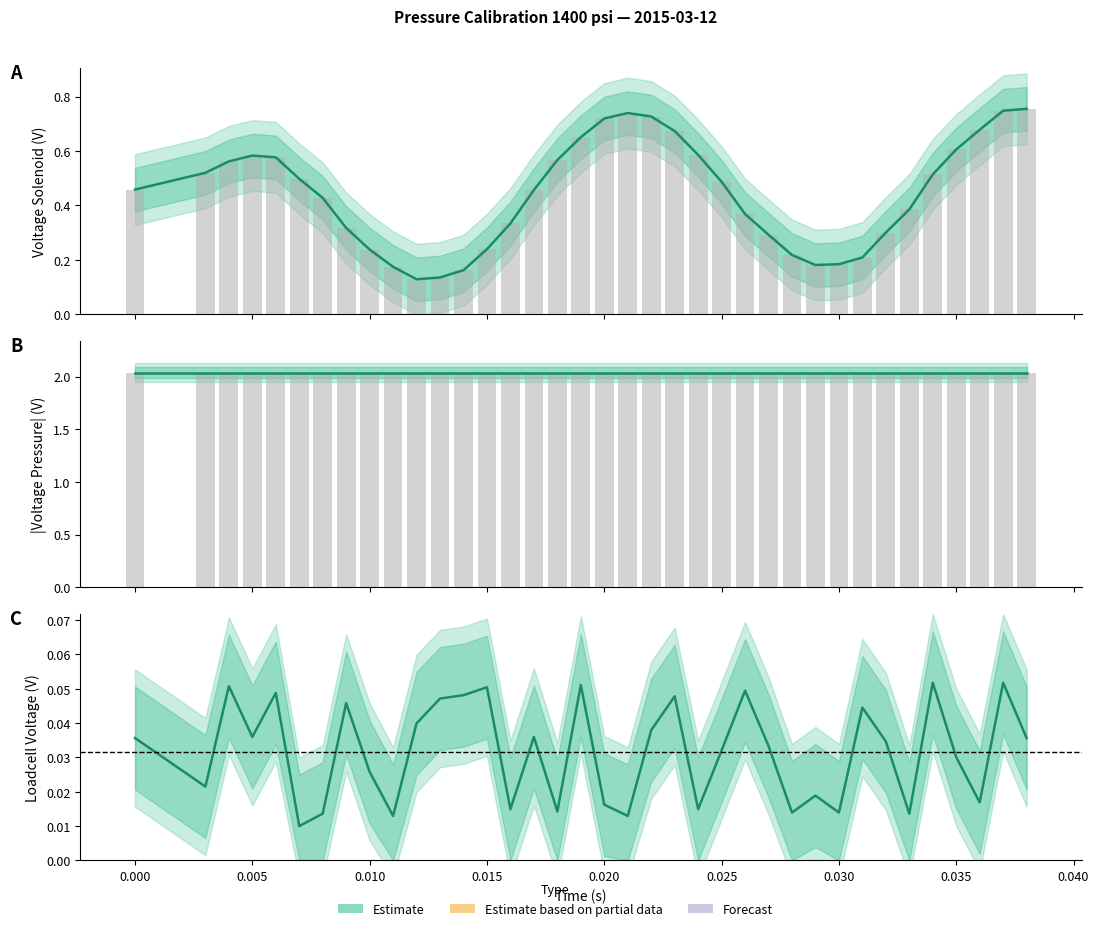

What is the value of the |Voltage Pressure| bar at the 9th from the left?

2.0